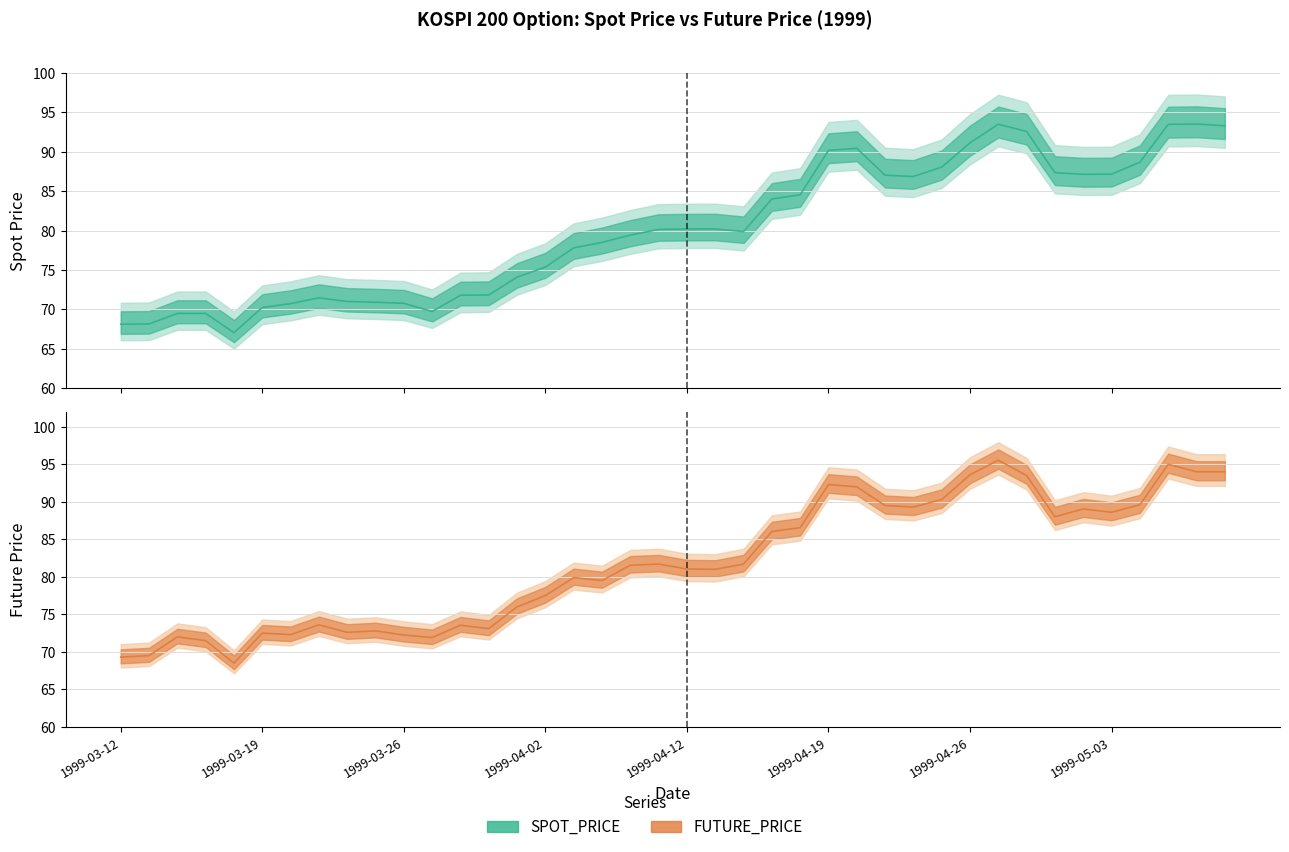

Between 1999-03-26 and 1999-04-19, which series saw the biggest shift?

FUTURE_PRICE